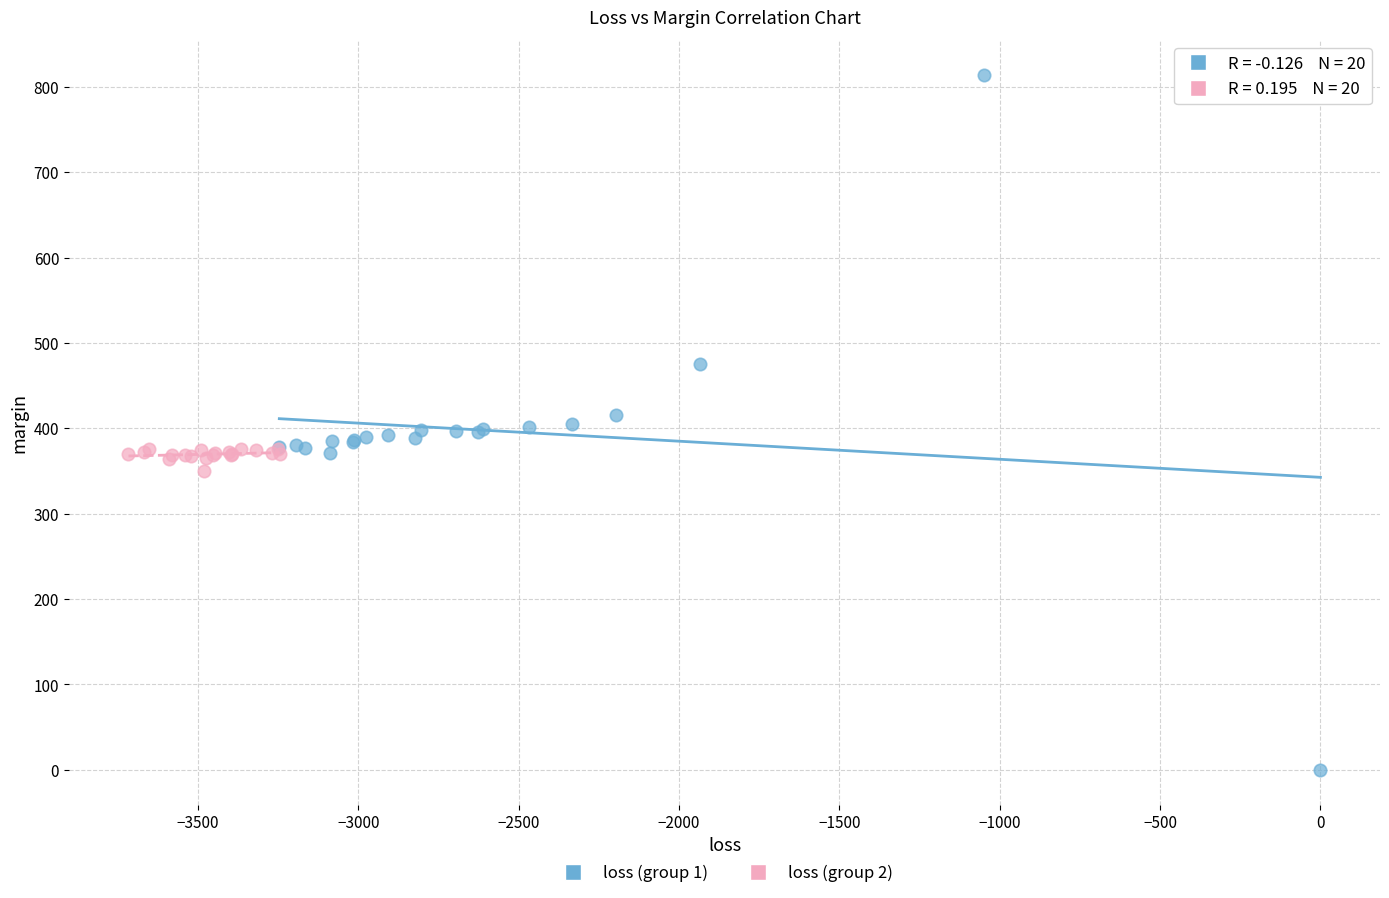

Which series contains the lowest Y value?

loss (group 1)